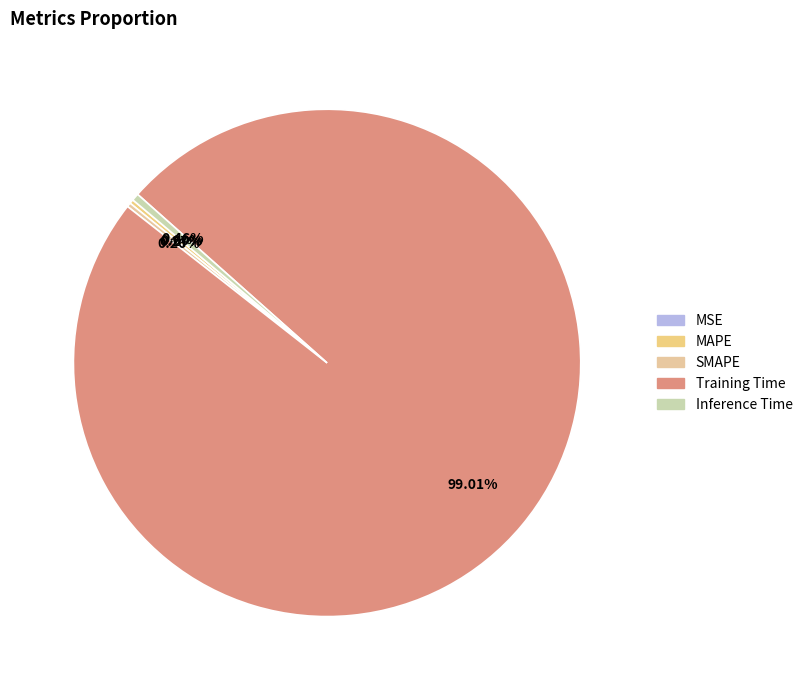

How many segments does this pie chart have?

5